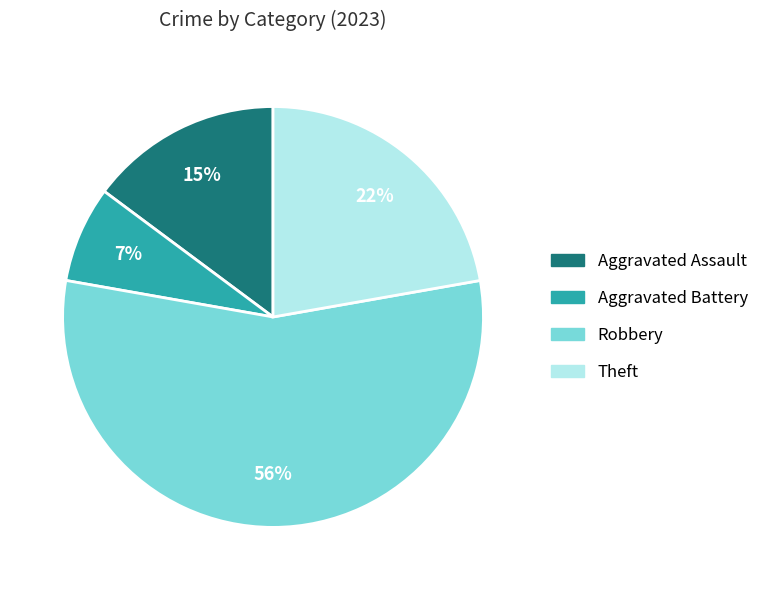

Which slice is the smallest?

Aggravated Battery